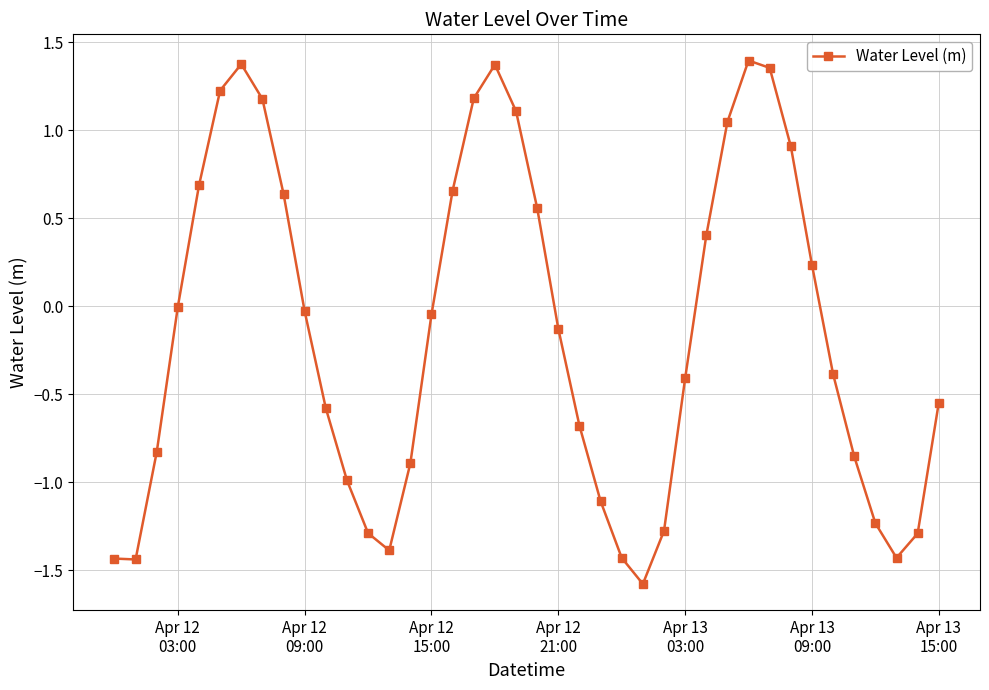

True or false: there are more than 0 points higher than both neighbors.

True